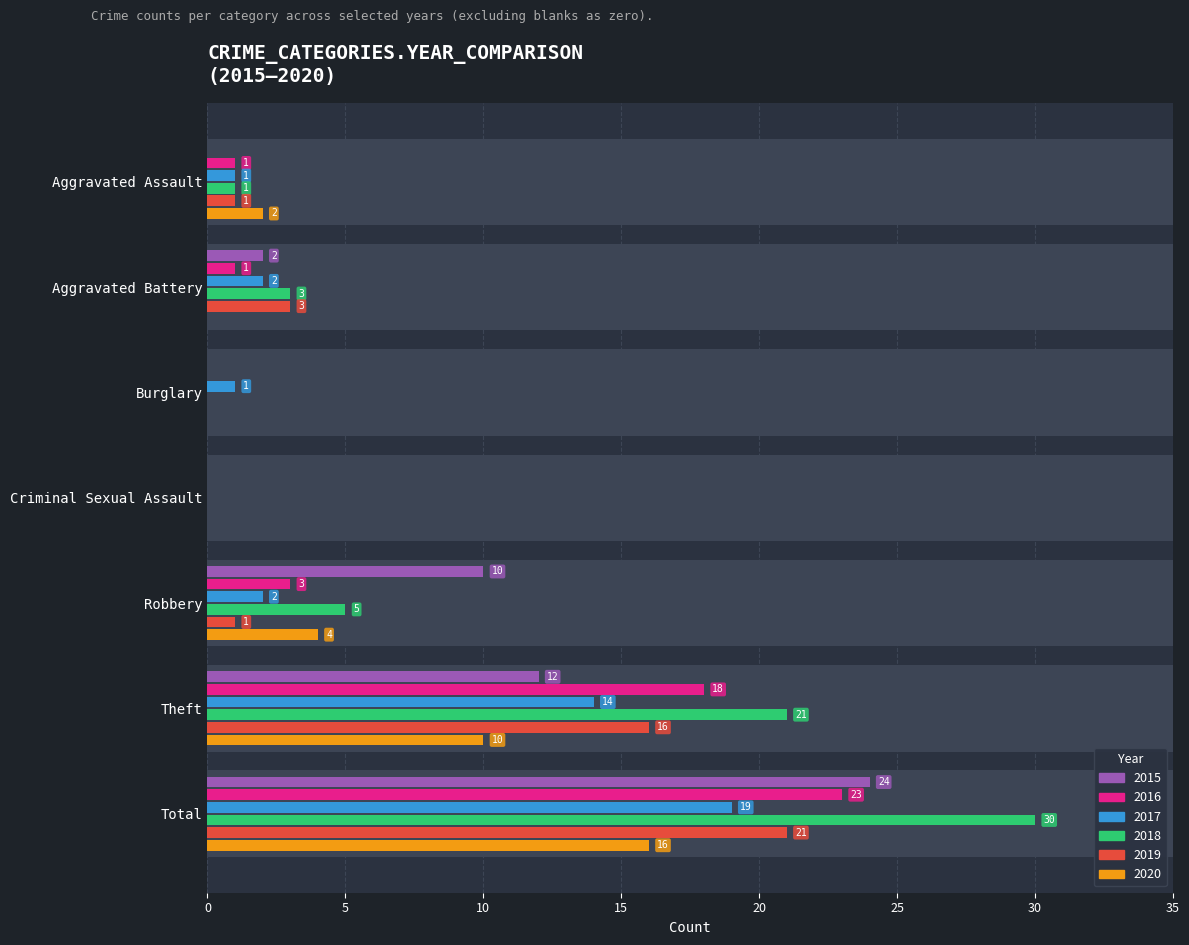

Between Criminal Sexual Assault and Aggravated Assault, which is larger?

Criminal Sexual Assault